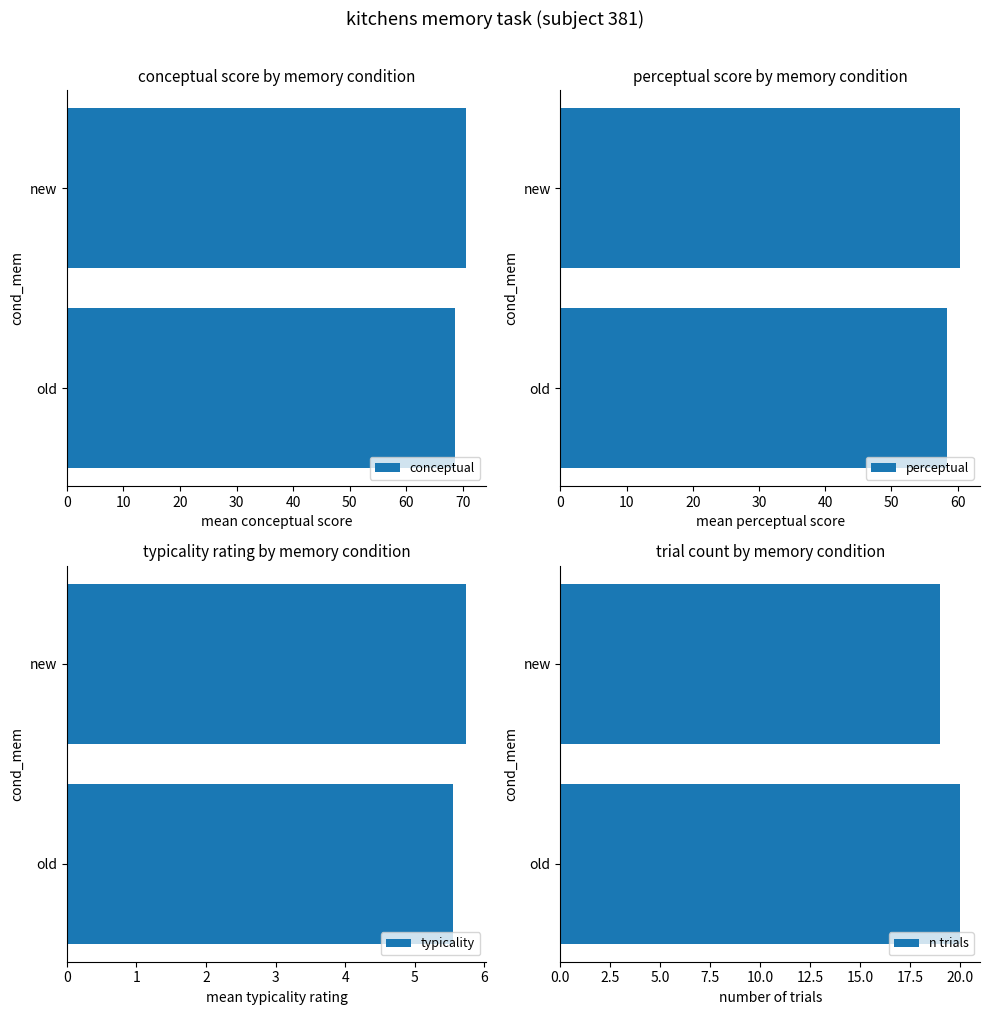

Rank the series by their maximum value, from highest to lowest.

conceptual, perceptual, n trials, typicality